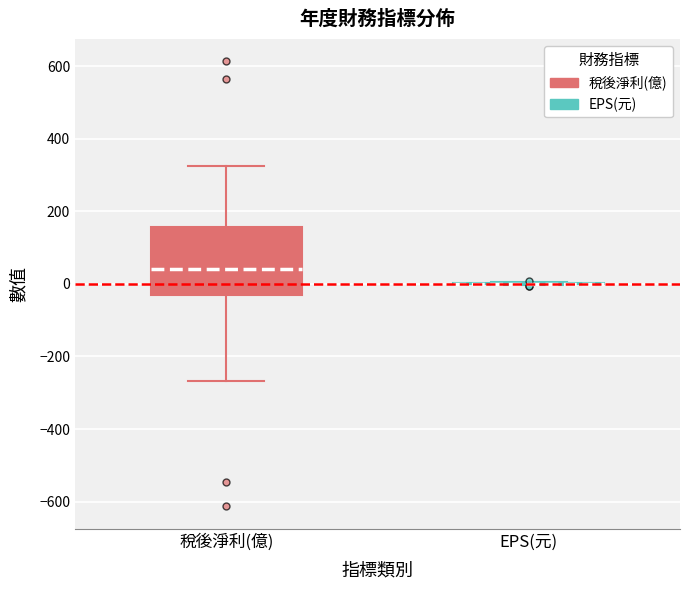

Where is the lower edge of the box for 稅後淨利(億) on the y-axis? The values are not printed on the chart, so give them approximately, as read against the axis.

-40